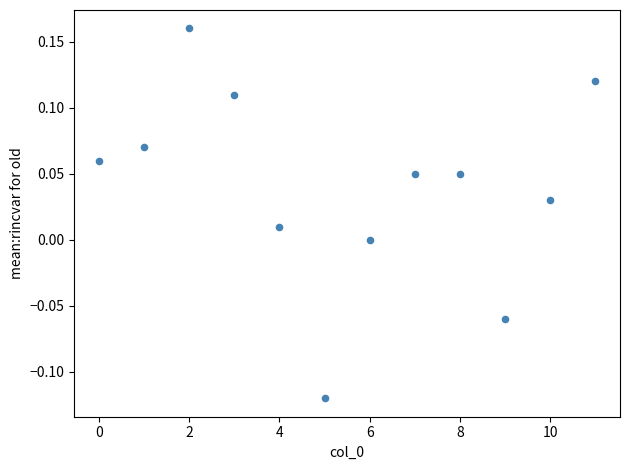

What is the range of Y values (max minus min)?

0.3